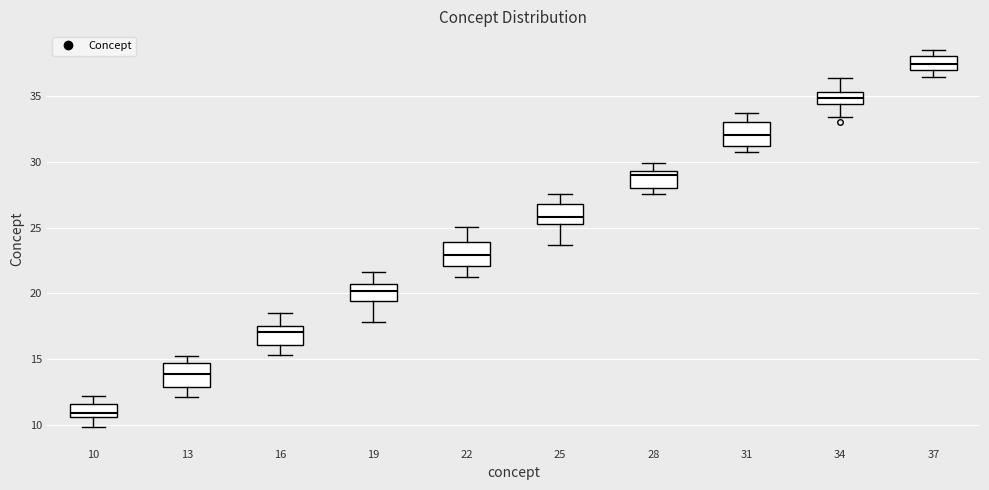

Where does the lower whisker of the box at x = 16 end on the y-axis? The values are not printed on the chart, so give them approximately, as read against the axis.

15.5